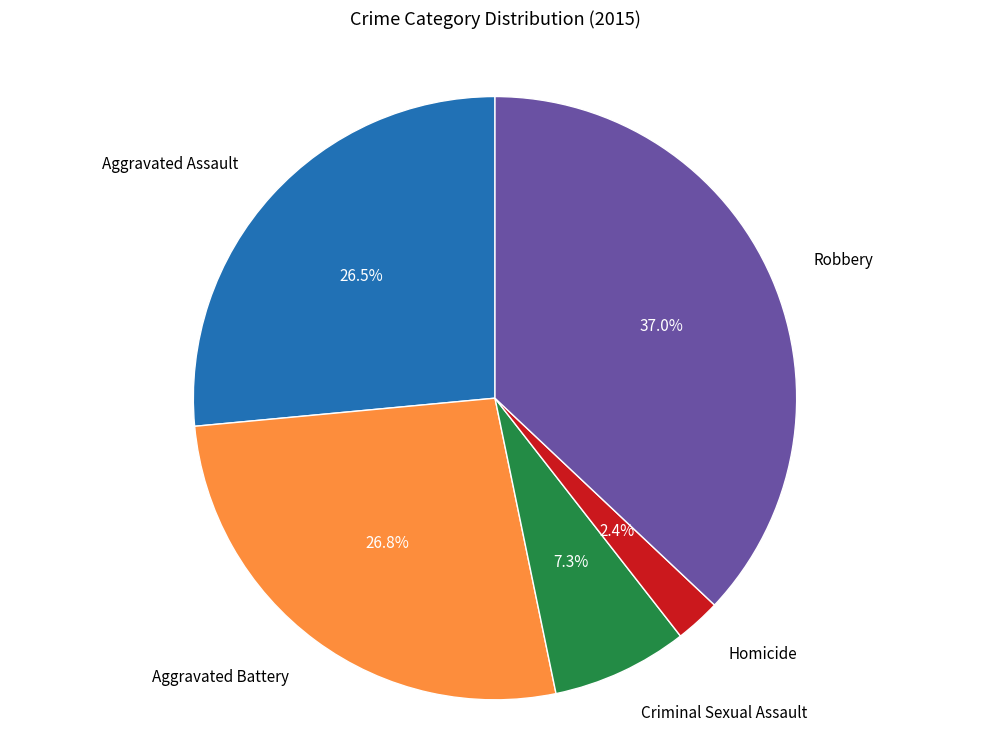

To the nearest percent, what is the difference between the largest and smallest slice percentages?

35%